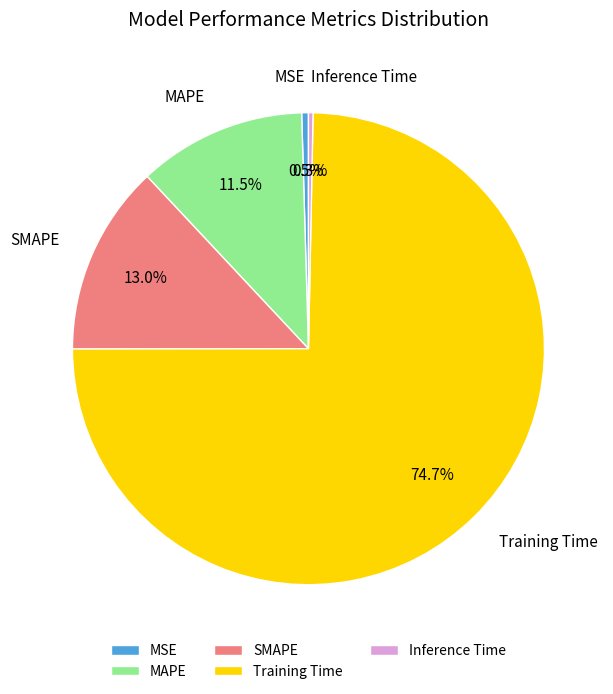

Which category has the biggest portion of the pie?

Training Time